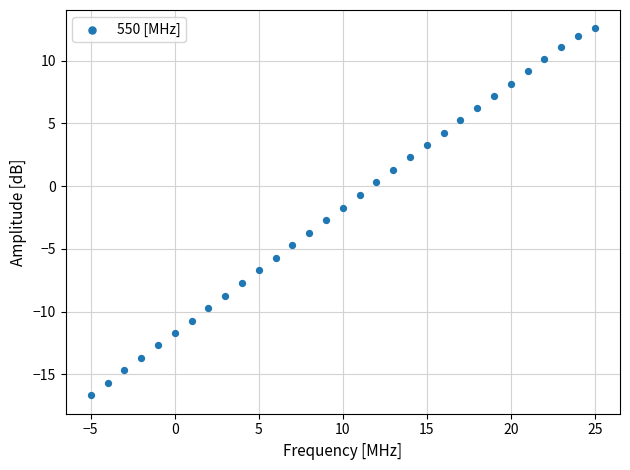

What is the range of Y values (max minus min)?

29.2